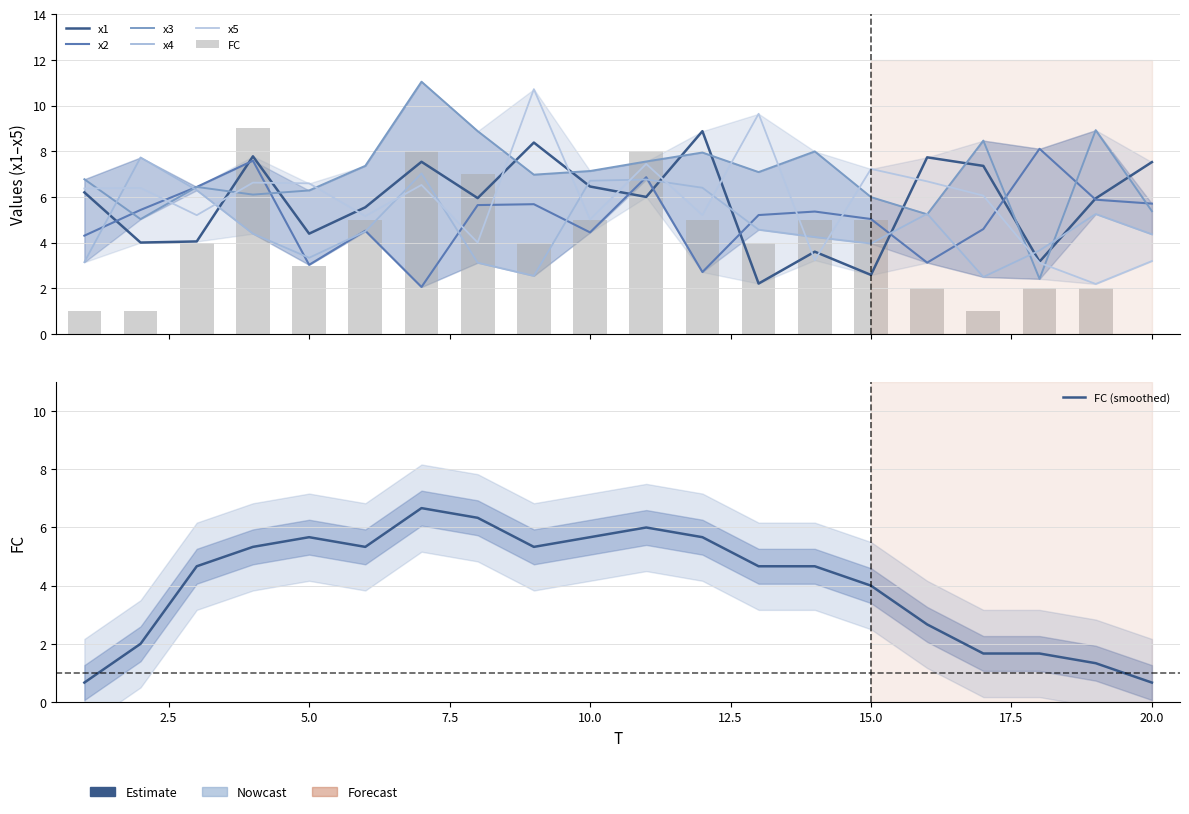

How many positive values does the FC series have?

19